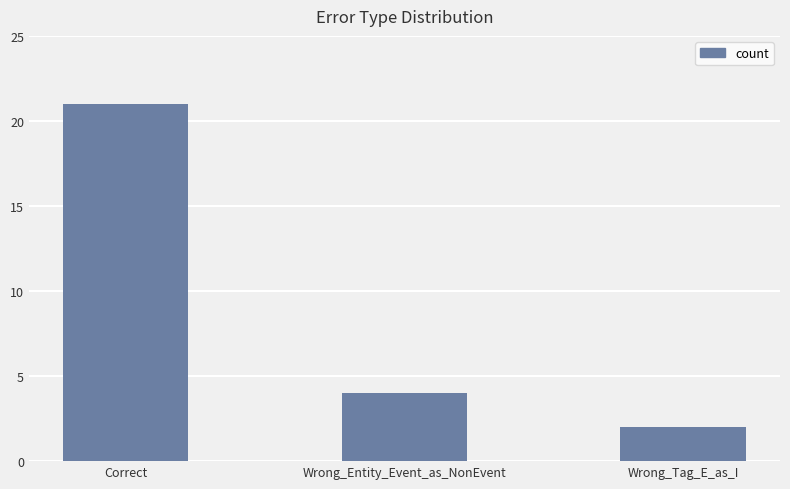

Is it true that the value at Wrong_Entity_Event_as_NonEvent is 6?

False